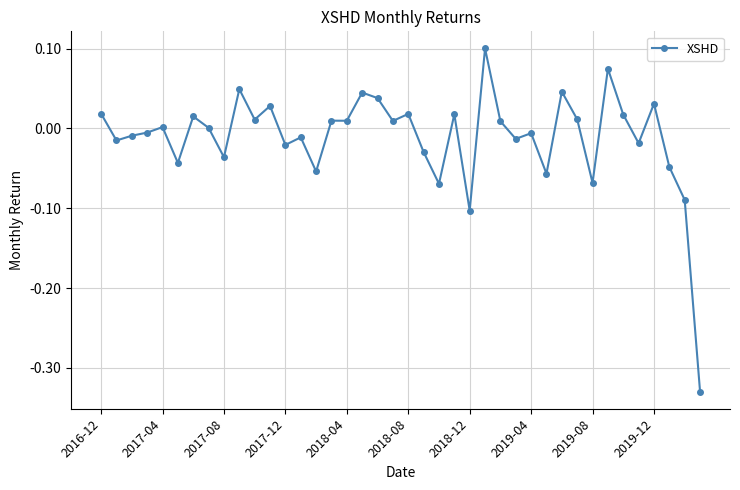

Does the chart have visible grid lines?

Yes